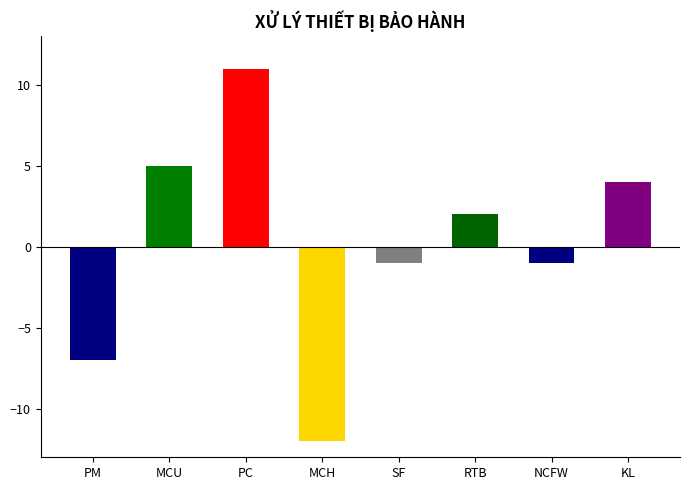

What is the maximum value shown in the chart?

11